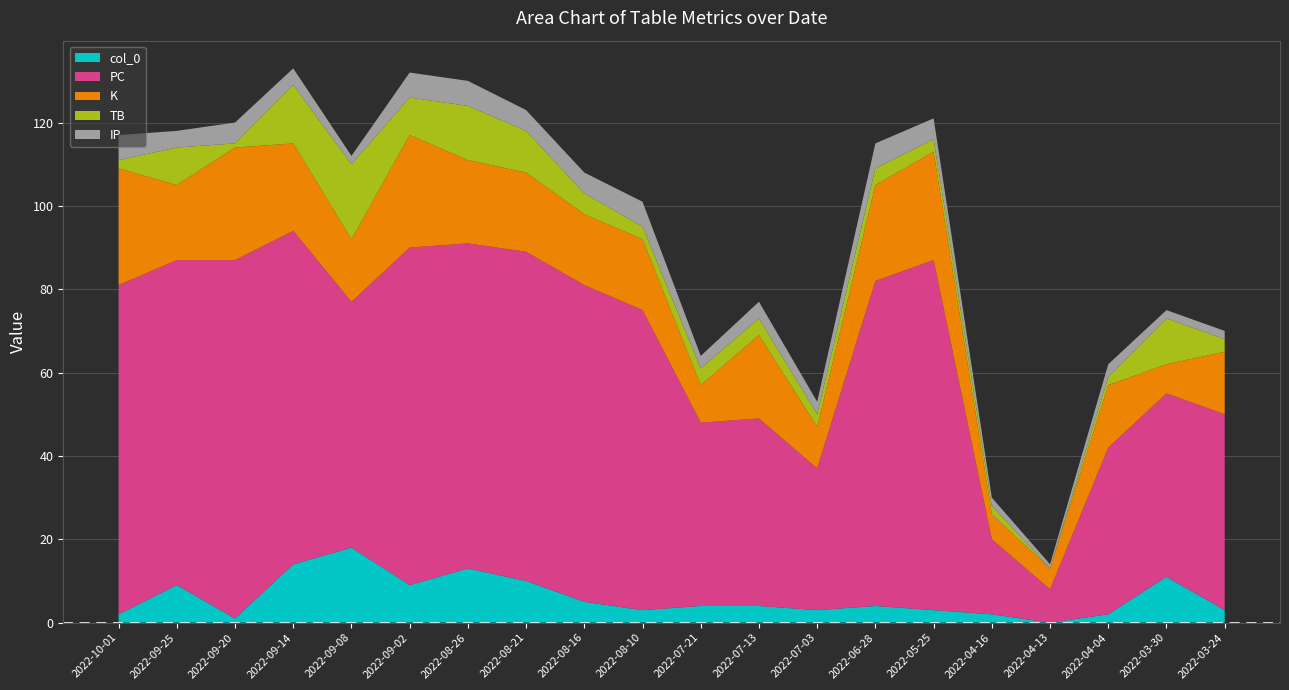

Reading right to left, list all the values displayed in this chart.

col_0: 3	11	2	0	2	3	4	3	4	4	3	5	10	13	9	18	14	1	9	2
PC: 47	44	40	8	18	84	78	34	45	44	72	76	79	78	81	59	80	86	78	79
K: 15	7	15	5	6	26	23	10	20	9	17	17	19	20	27	15	21	27	18	28
TB: 3	11	2	0	2	3	4	3	4	4	3	5	10	13	9	18	14	1	9	2
IP: 2	2	3	1	2	5	6	3	4	3	6	5	5	6	6	2	4	5	4	6